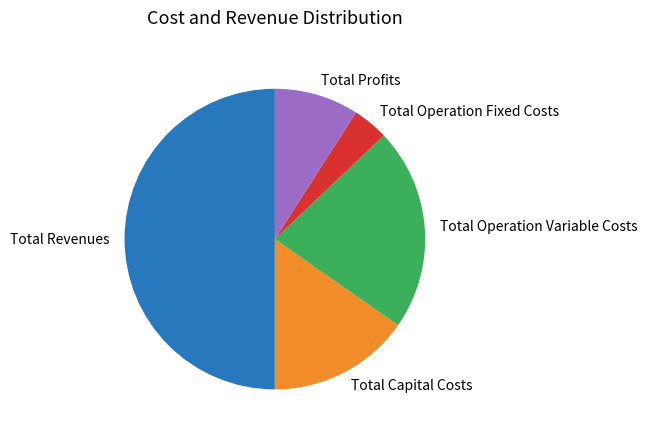

Rank the categories by value from lowest to highest.

Total Operation Fixed Costs, Total Profits, Total Capital Costs, Total Operation Variable Costs, Total Revenues